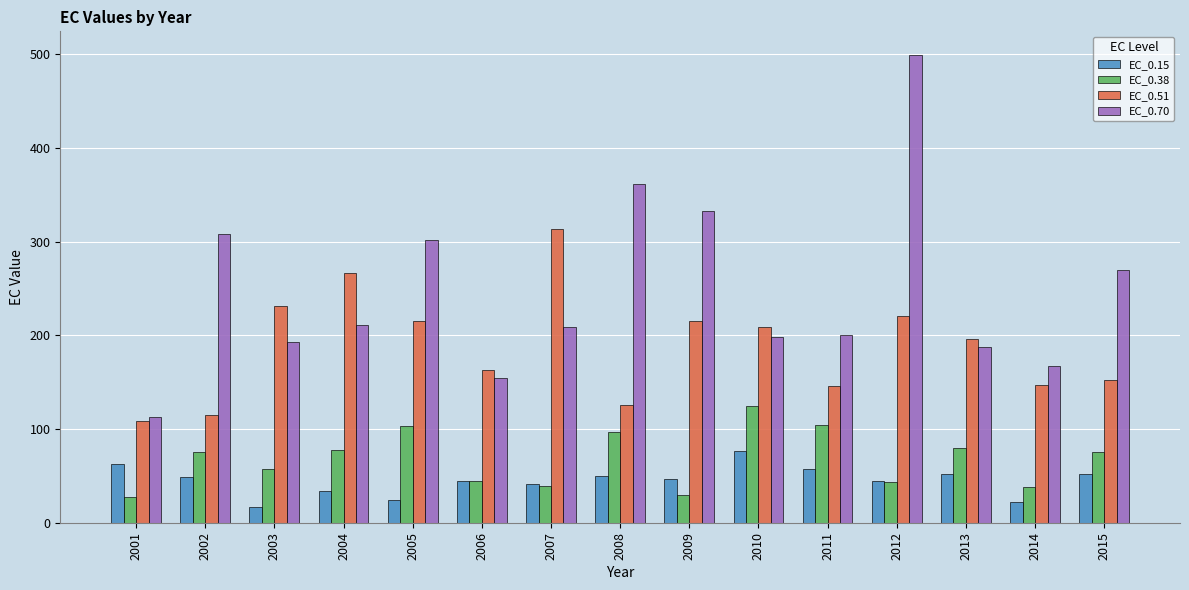

What is the difference between the EC_0.70 values at 2015 and 2002?

39.2